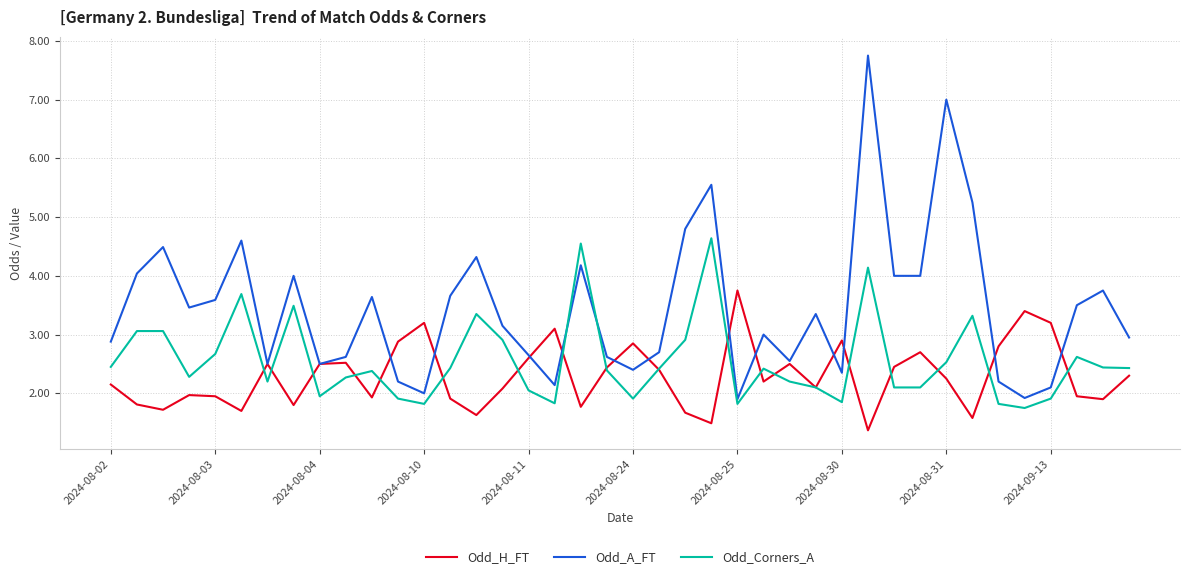

Which series has the largest total across all categories?

Odd_A_FT